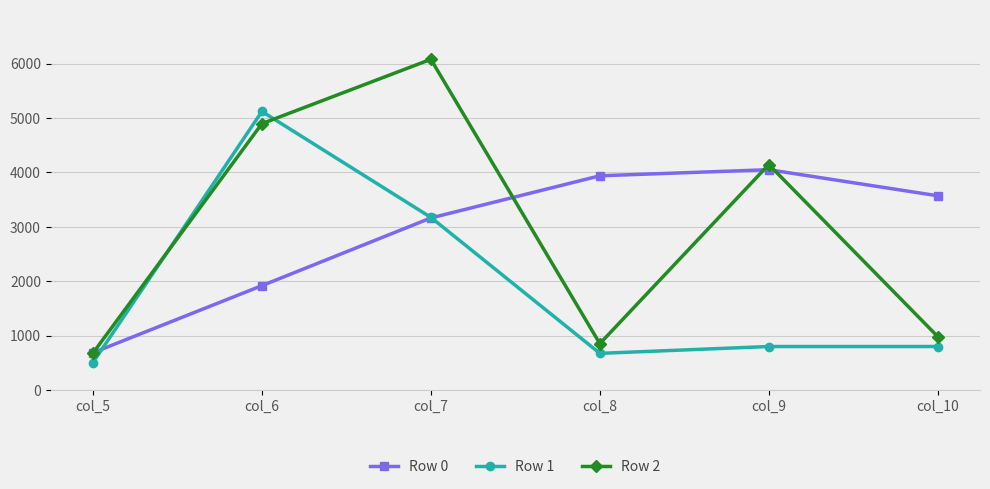

What is the sum of all Row 2 values?

17625.6